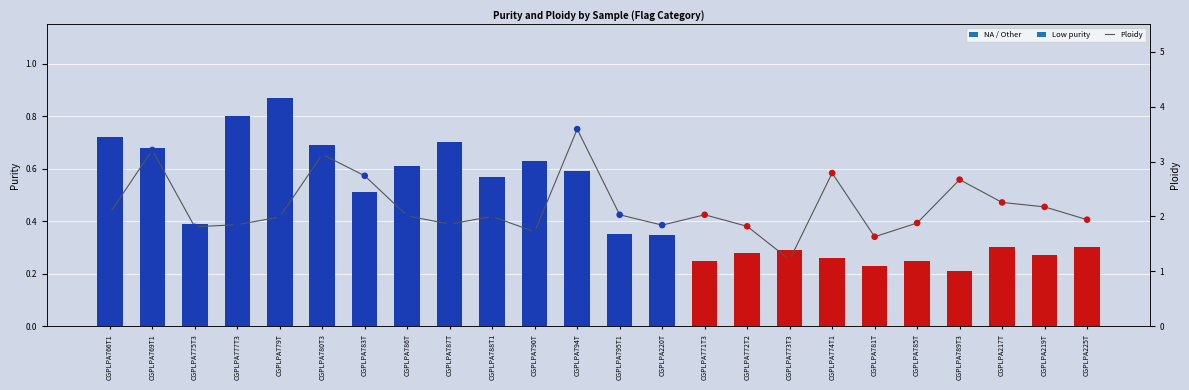

Between CGPLPA219T and CGPLPA217T, which is larger?

CGPLPA217T